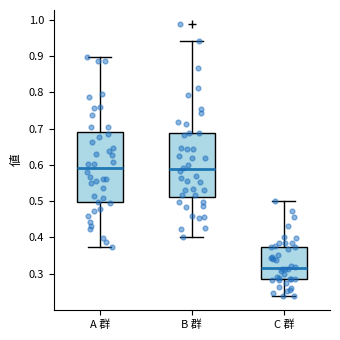

Which box's median line is the lowest?

C 群